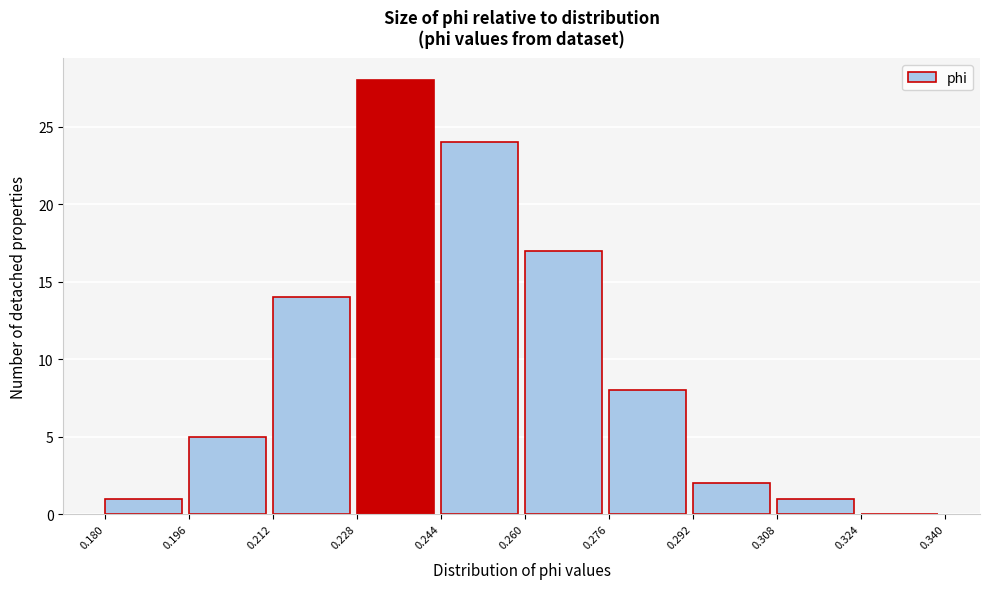

Over which range of the x-axis is the bar tallest?

0.228 to 0.244